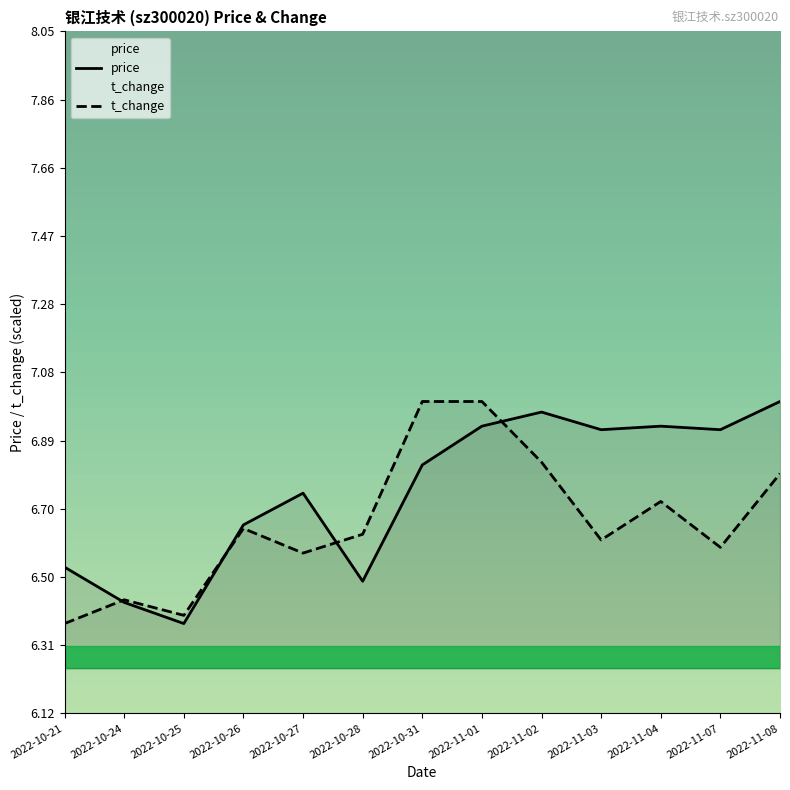

What is the difference between the price values at 2022-10-24 and 2022-10-31?

0.4